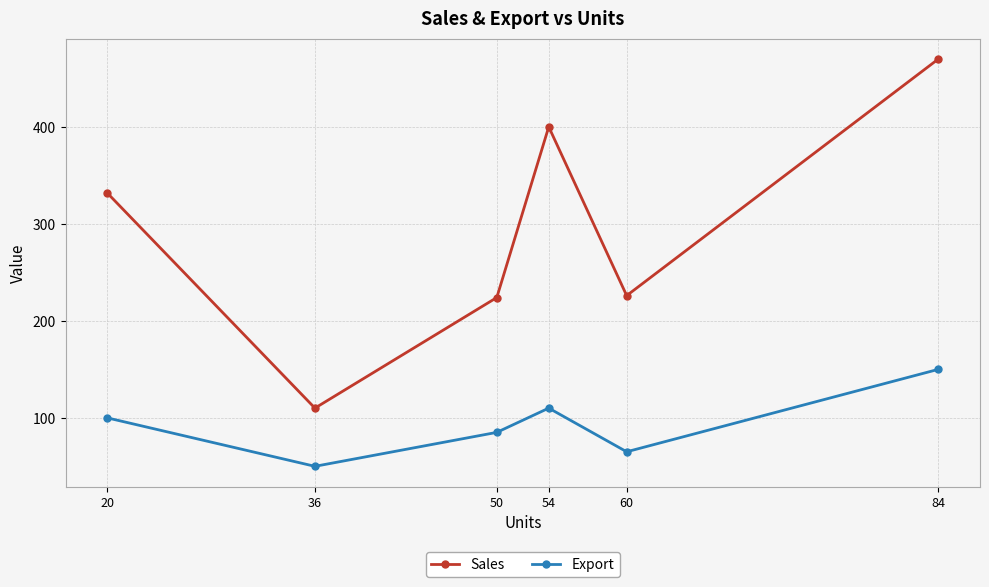

Which series changed the most between 60 and 84?

Sales